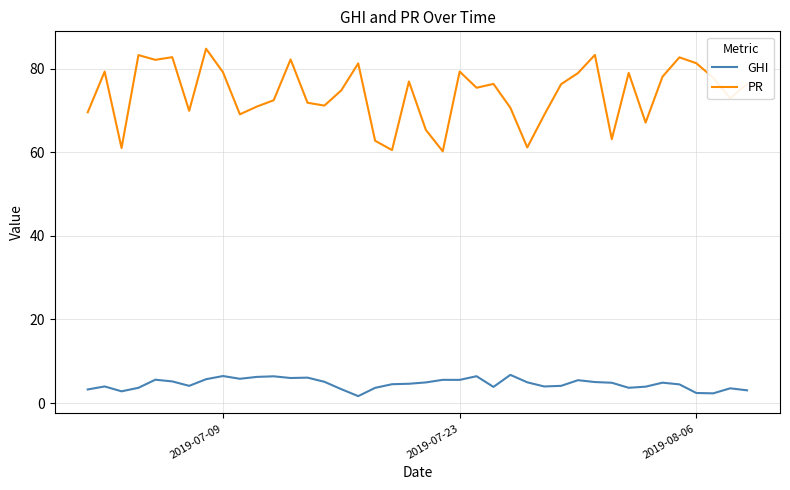

Which series has the largest total across all categories?

PR